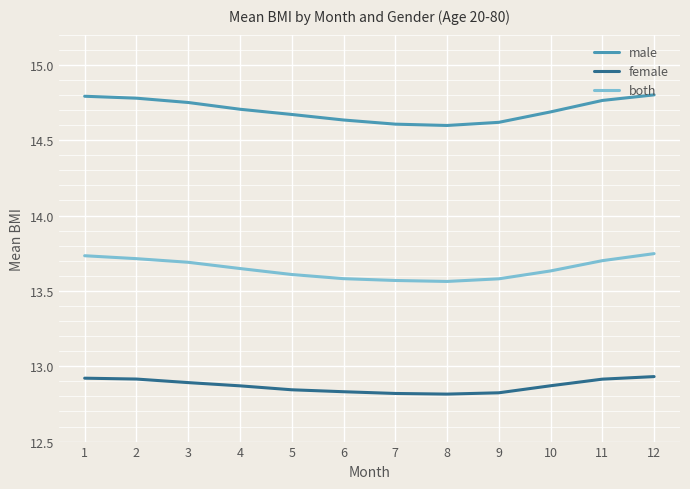

Which series changed the most between 5 and 11?

male